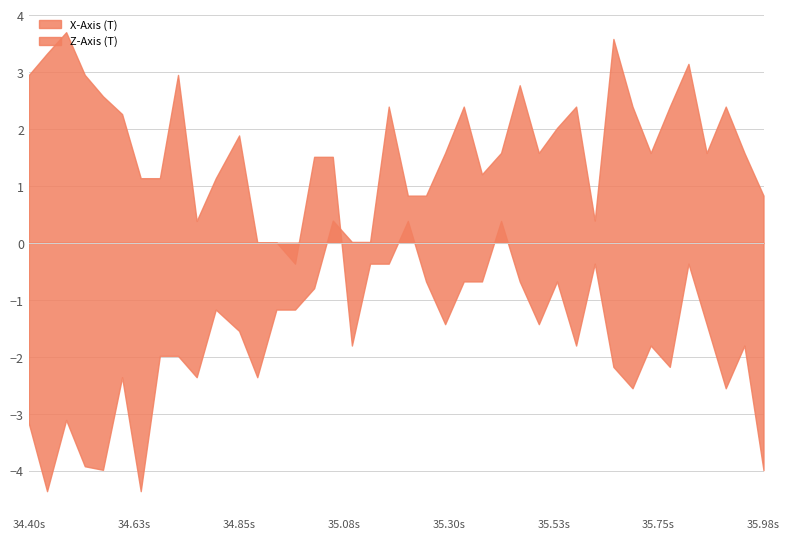

In X-Axis (T), how many points are higher than both neighbors (excluding endpoints)?

10